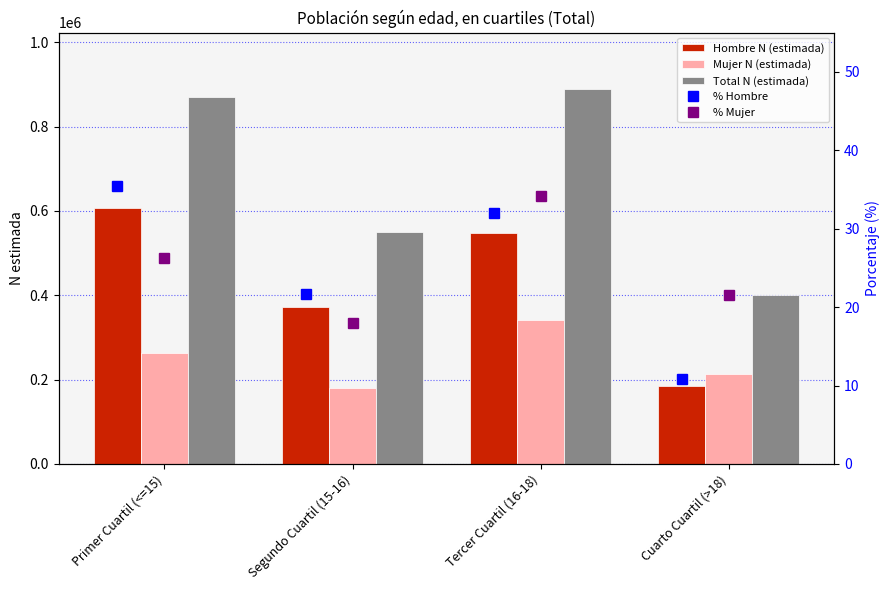

Reading left to right, what are all the values shown in this chart?

Hombre N (estimada): 608261.0	371876.0	548752.0	185829.0
Mujer N (estimada): 262018.0	179372.0	340877.0	214514.0
Total N (estimada): 870279.0	551248.0	889629.0	400342.0
% Hombre: 35.5	21.7	32.0	10.8
% Mujer: 26.3	18.0	34.2	21.5